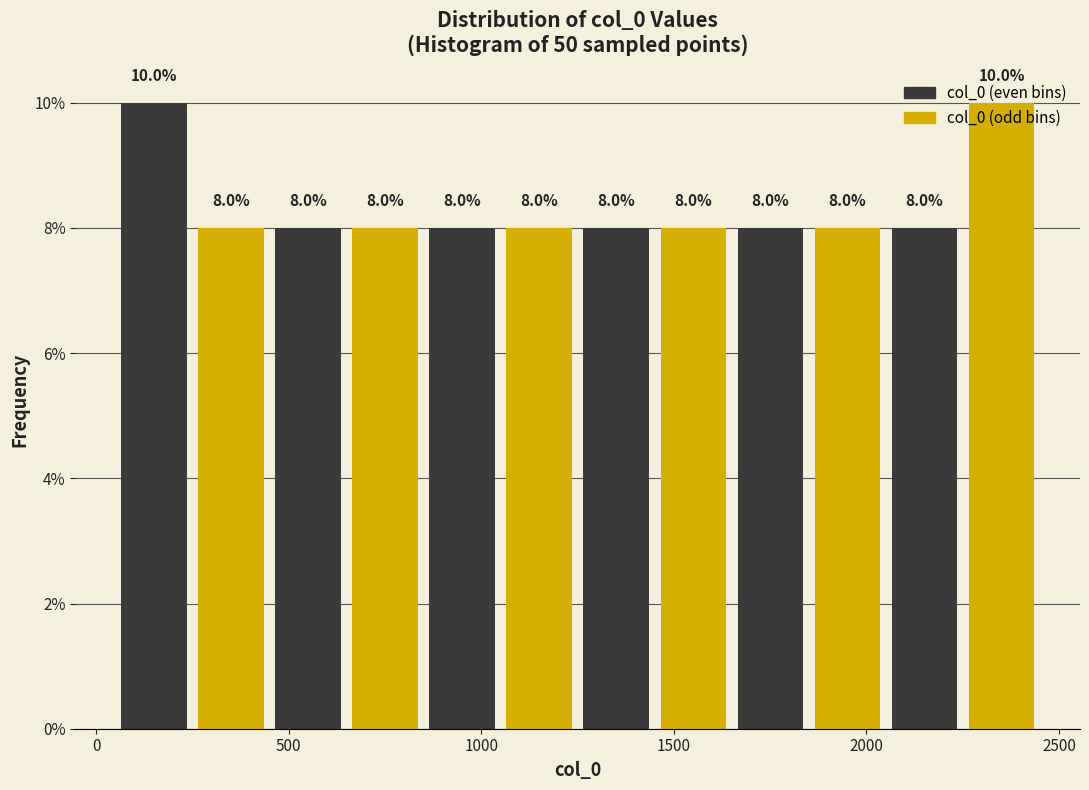

Reading left to right, list every bar in this chart as the range it spans on the x-axis followed by its height. The bar edges are not printed on the chart, so give them approximately, as read against the axis.

50 to 250: 10.0
250 to 450: 8.0
450 to 650: 8.0
650 to 850: 8.0
850 to 1050: 8.0
1050 to 1250: 8.0
1250 to 1450: 8.0
1450 to 1650: 8.0
1650 to 1850: 8.0
1850 to 2050: 8.0
2050 to 2250: 8.0
2250 to 2450: 10.0